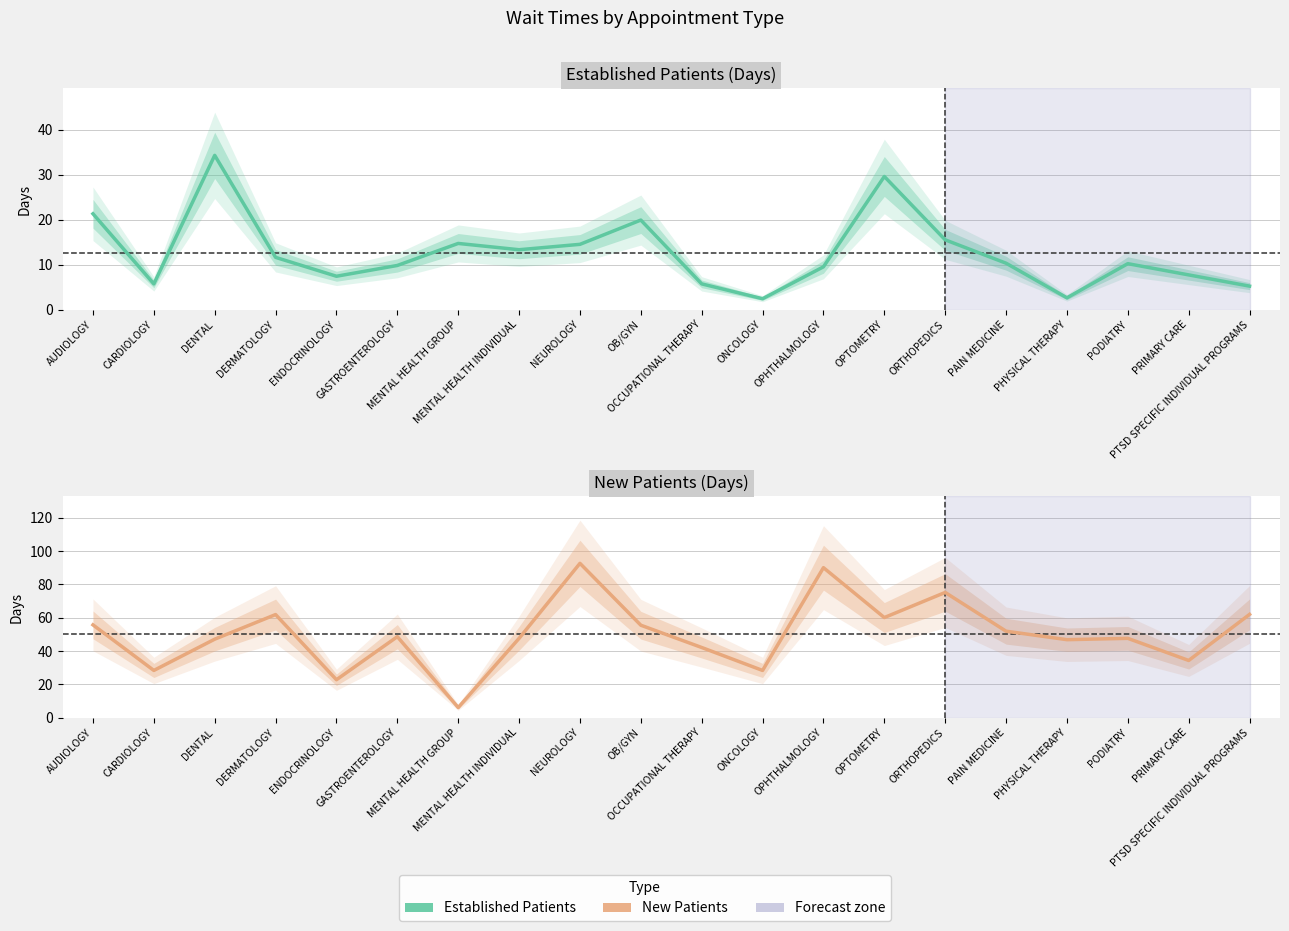

How many data points does each series have?

20